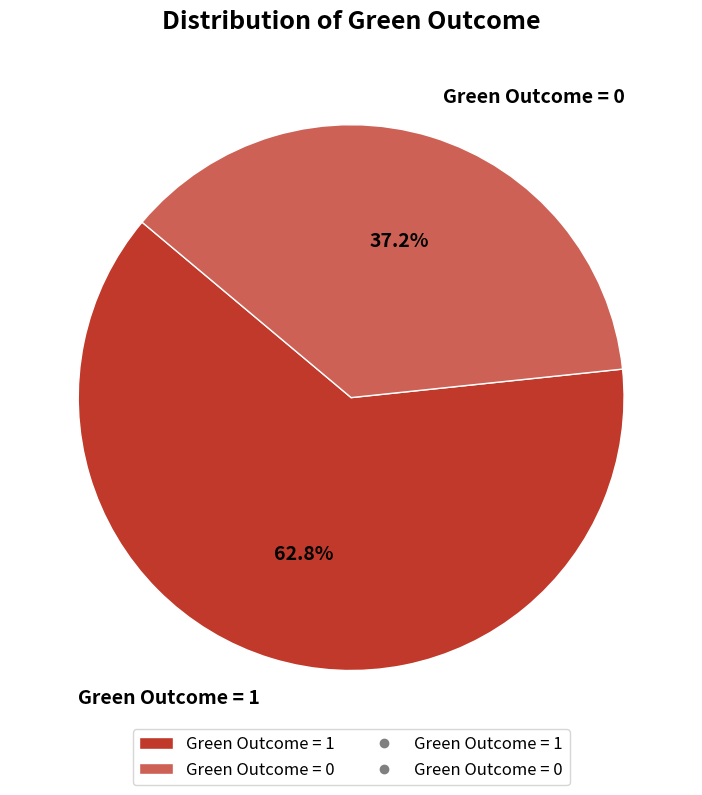

Is the sum of Green Outcome = 1 and Green Outcome = 0 greater than half?

Yes